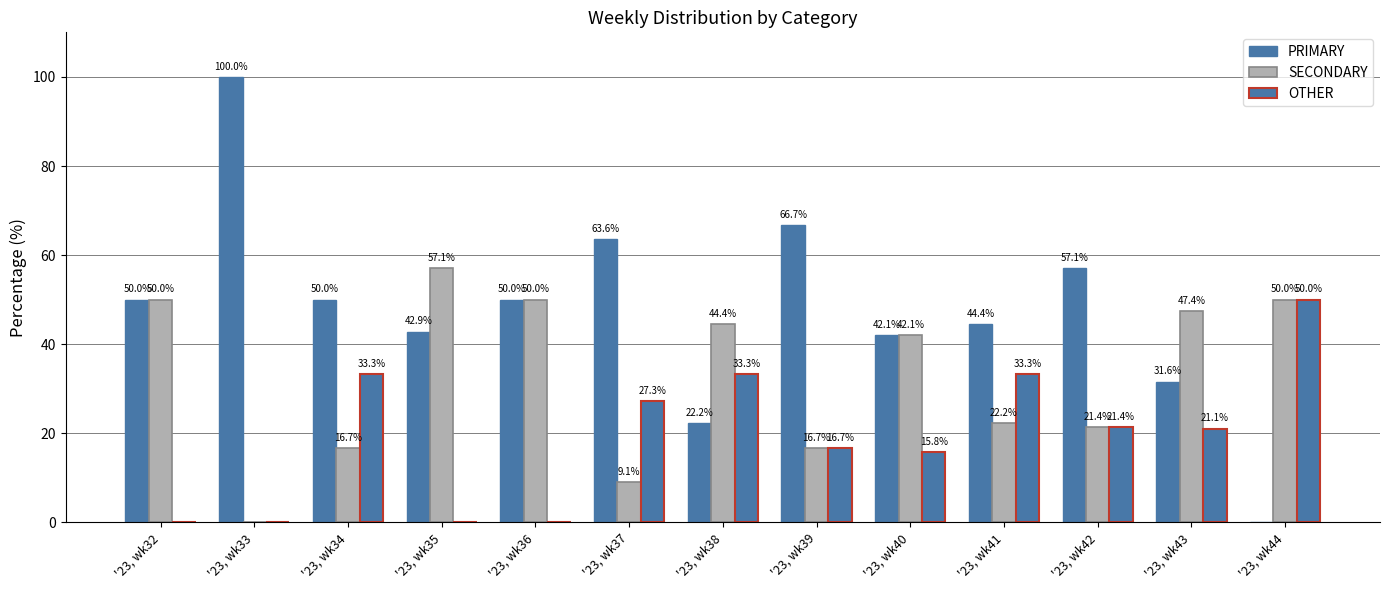

How many data points does each series have?

13